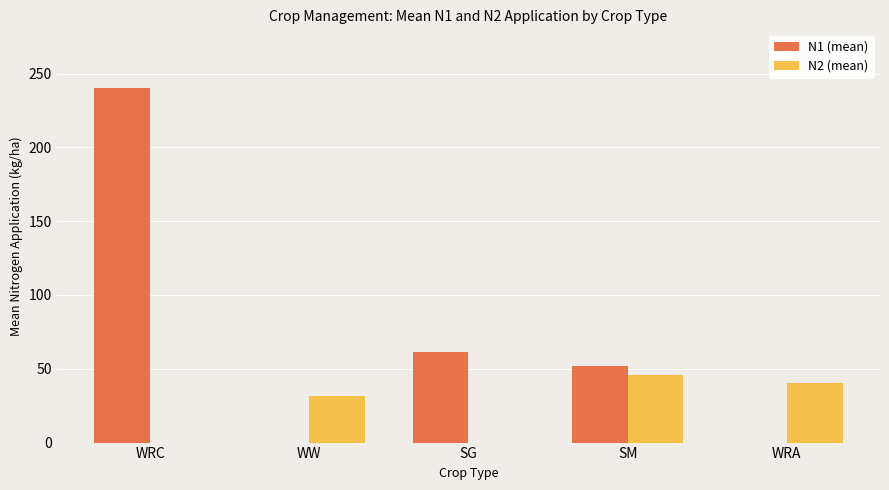

What is the maximum value shown in the chart?

240.0